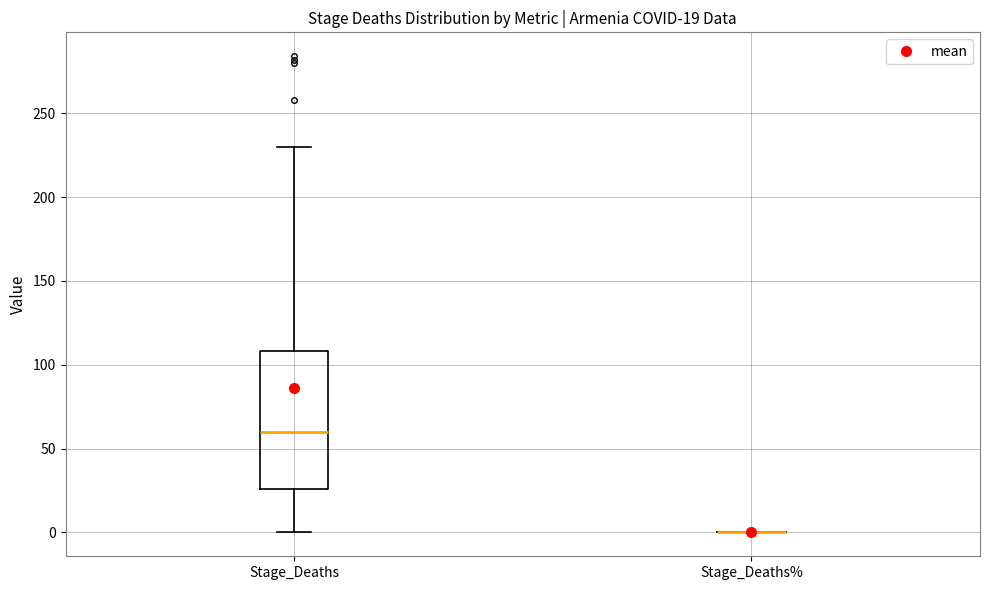

Which box is the tallest, from its lower edge to its upper edge?

Stage_Deaths